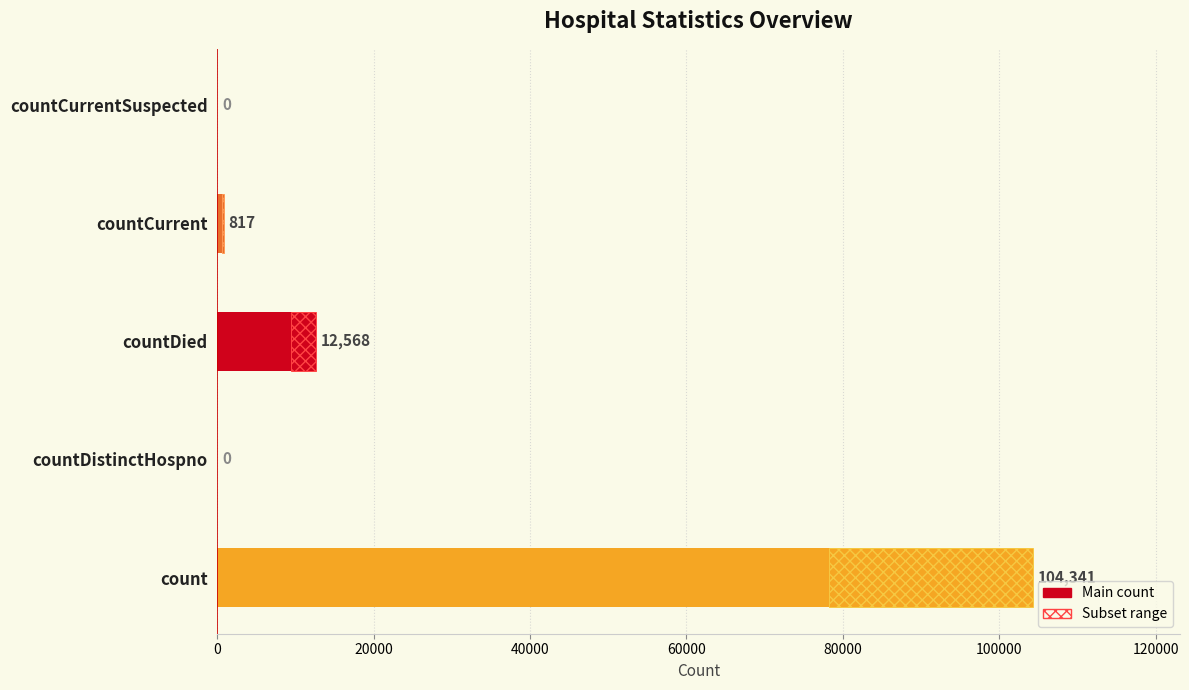

What is the value of the 3rd bar from the left?

12568